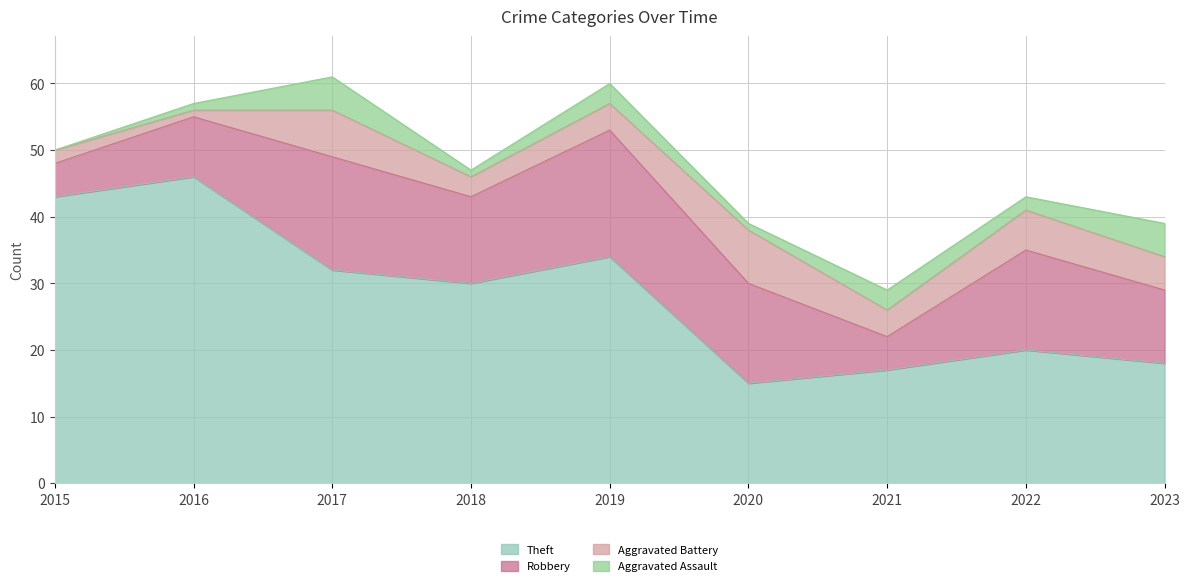

True or false: Aggravated Assault and Aggravated Battery cross at least once.

False